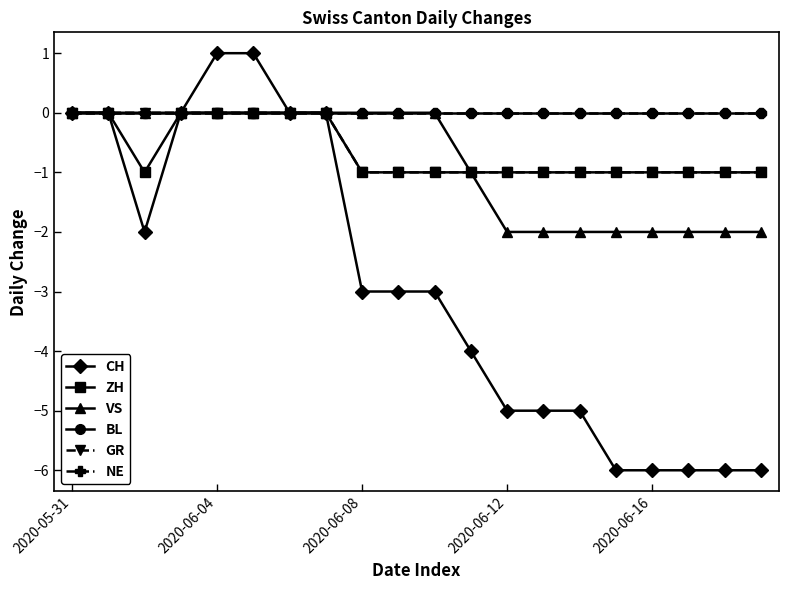

True or false: GR and CH intersect in this chart.

False